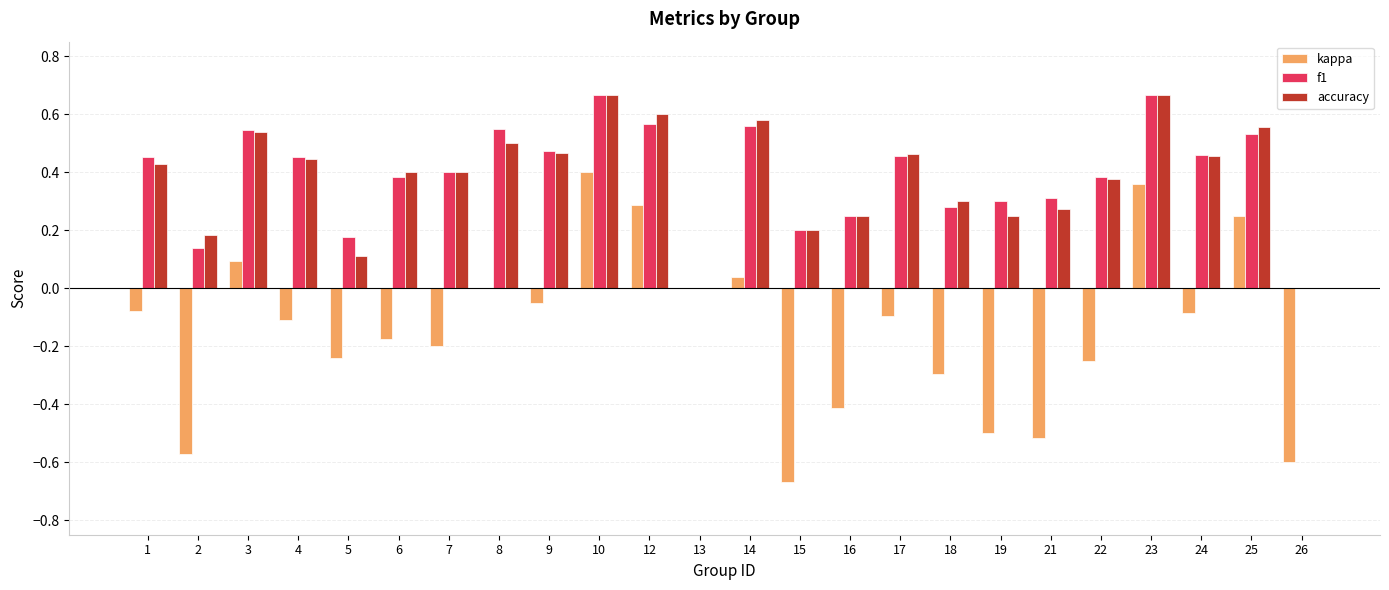

Between 6 and 10, which series saw the biggest shift?

kappa